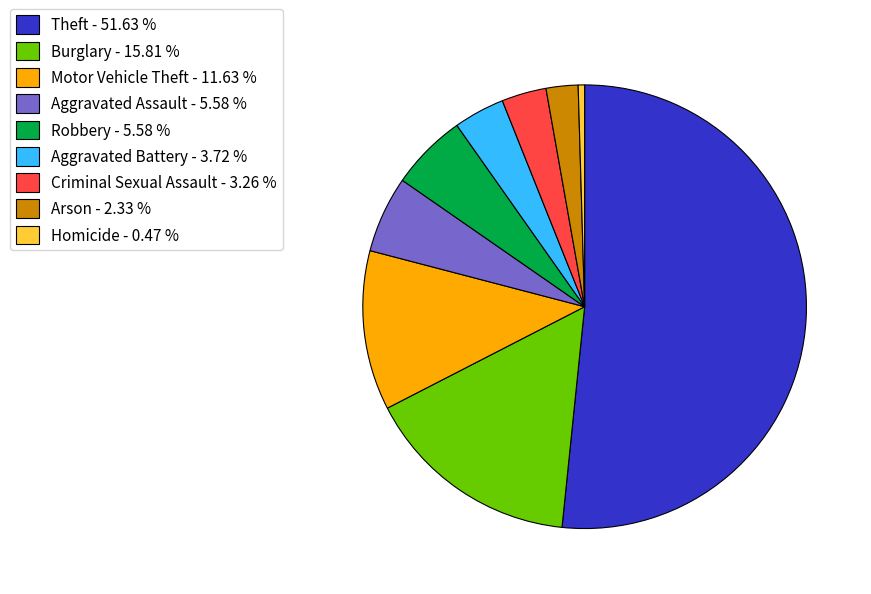

What is the majority slice?

Theft